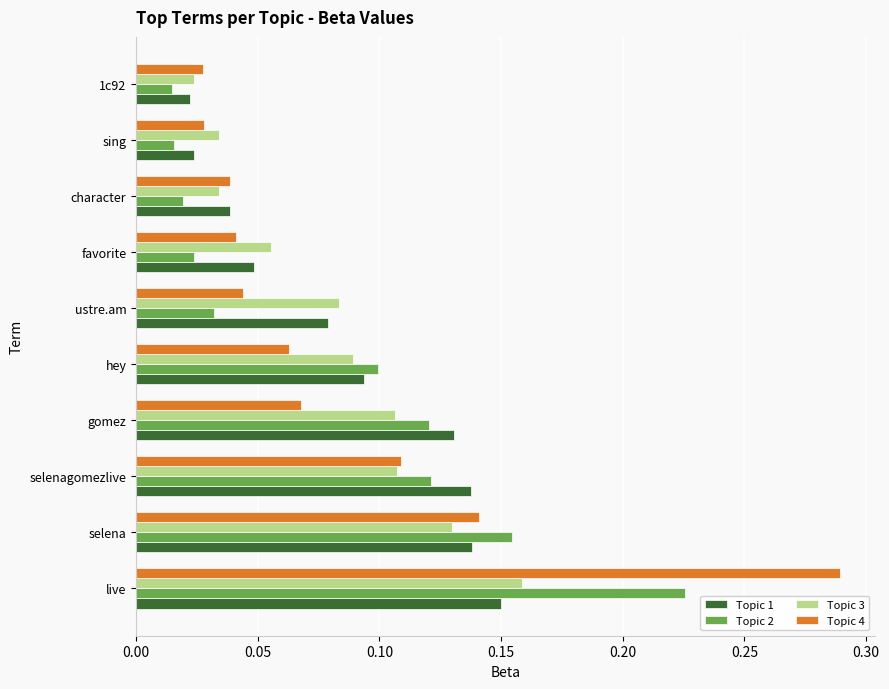

True or false: Topic 4 has a value of 0.1 at favorite.

False